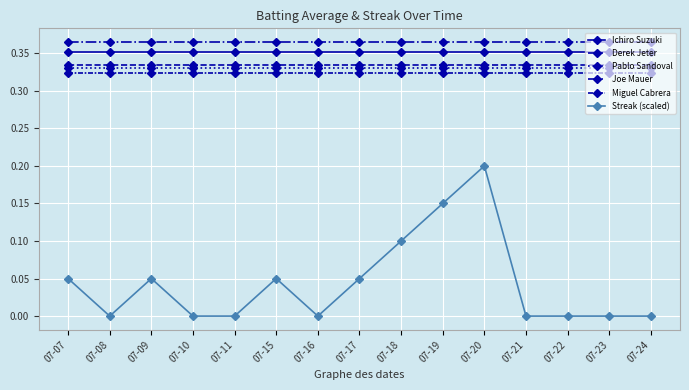

Rank the series by their maximum value, from lowest to highest.

Streak (scaled), Miguel Cabrera, Pablo Sandoval, Derek Jeter, Ichiro Suzuki, Joe Mauer